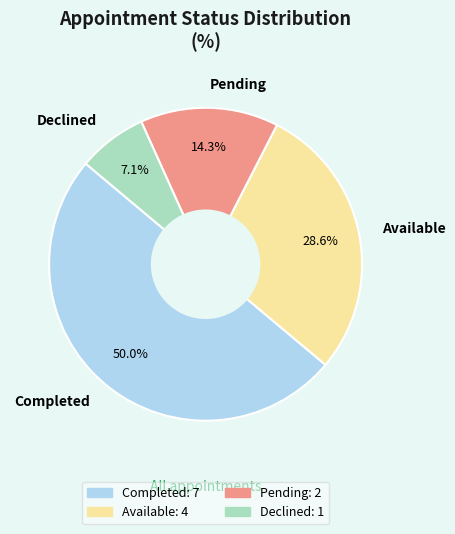

Which has a higher value, Declined or Available?

Available